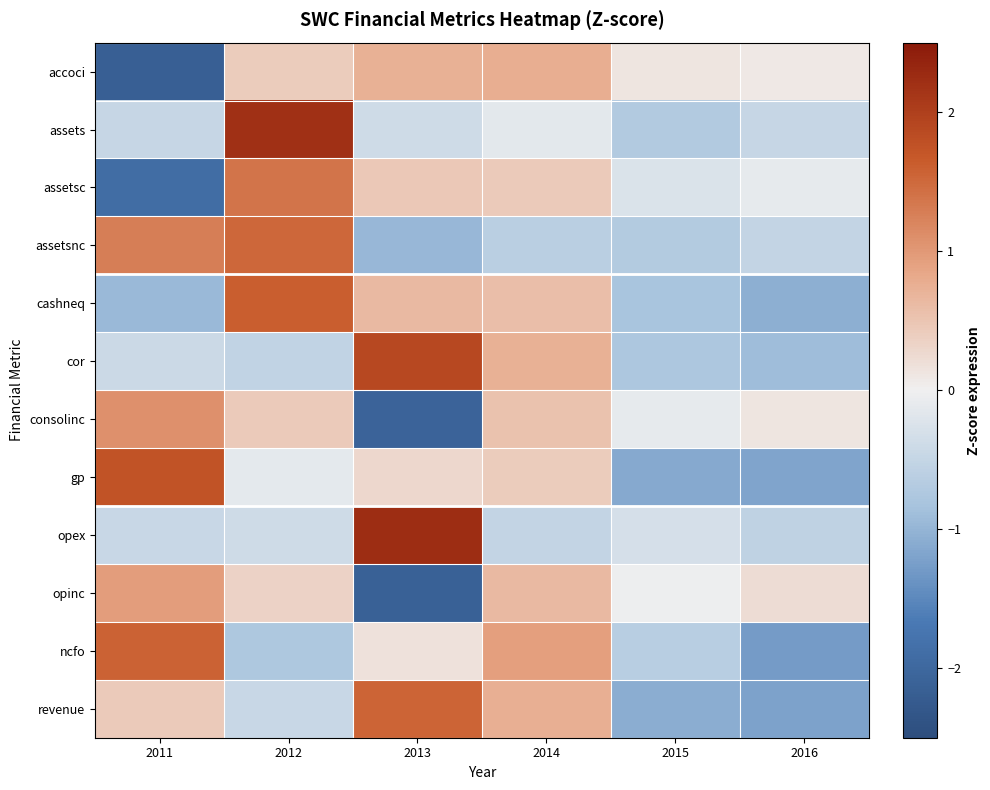

Reading left to right, list all the values displayed in this chart.

accoci: 2011=-2.2	2012=0.4	2013=0.7	2014=0.8	2015=0.1	2016=0.1
assets: 2011=-0.5	2012=2.2	2013=-0.4	2014=-0.1	2015=-0.7	2016=-0.5
assetsc: 2011=-1.9	2012=1.4	2013=0.5	2014=0.4	2015=-0.3	2016=-0.1
assetsnc: 2011=1.3	2012=1.5	2013=-1.0	2014=-0.6	2015=-0.7	2016=-0.5
cashneq: 2011=-0.9	2012=1.6	2013=0.6	2014=0.6	2015=-0.8	2016=-1.1
cor: 2011=-0.4	2012=-0.5	2013=1.9	2014=0.7	2015=-0.8	2016=-0.9
consolinc: 2011=1.1	2012=0.4	2013=-2.1	2014=0.5	2015=-0.1	2016=0.1
gp: 2011=1.7	2012=-0.1	2013=0.3	2014=0.4	2015=-1.1	2016=-1.2
opex: 2011=-0.5	2012=-0.4	2013=2.2	2014=-0.5	2015=-0.3	2016=-0.6
opinc: 2011=1.0	2012=0.3	2013=-2.1	2014=0.6	2015=-0.0	2016=0.2
ncfo: 2011=1.6	2012=-0.8	2013=0.2	2014=0.9	2015=-0.6	2016=-1.3
revenue: 2011=0.4	2012=-0.5	2013=1.6	2014=0.8	2015=-1.1	2016=-1.2